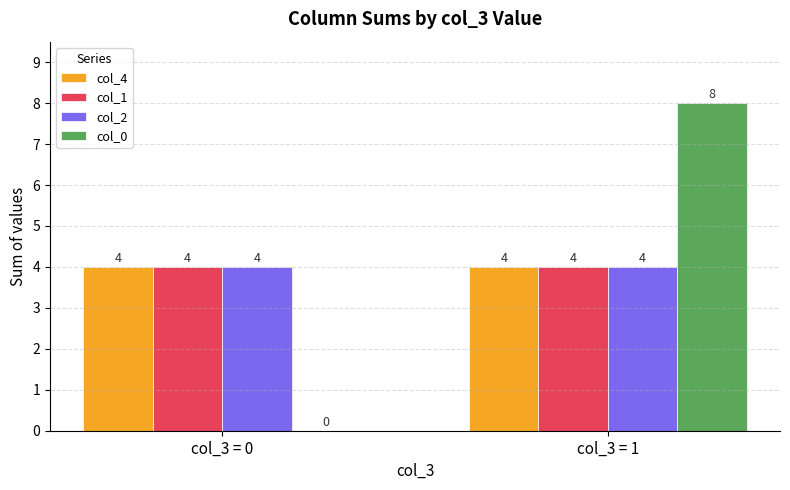

Are the bars grouped side by side (vs. stacked)?

Yes